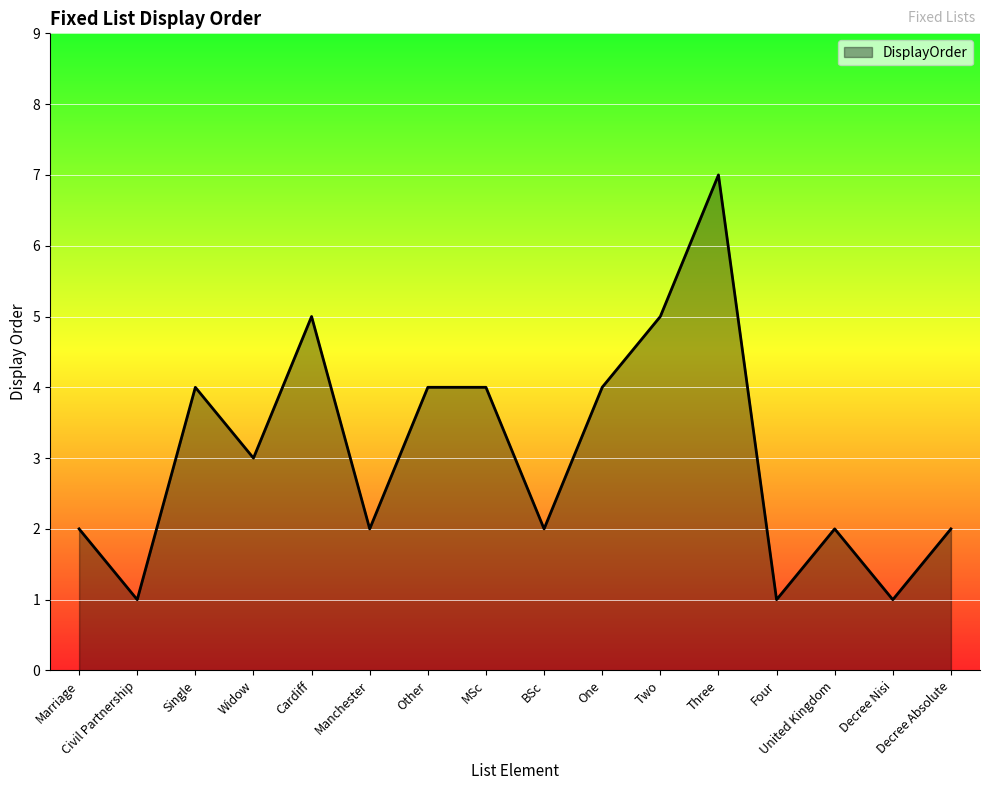

What is the change in value from Widow to United Kingdom?

-1